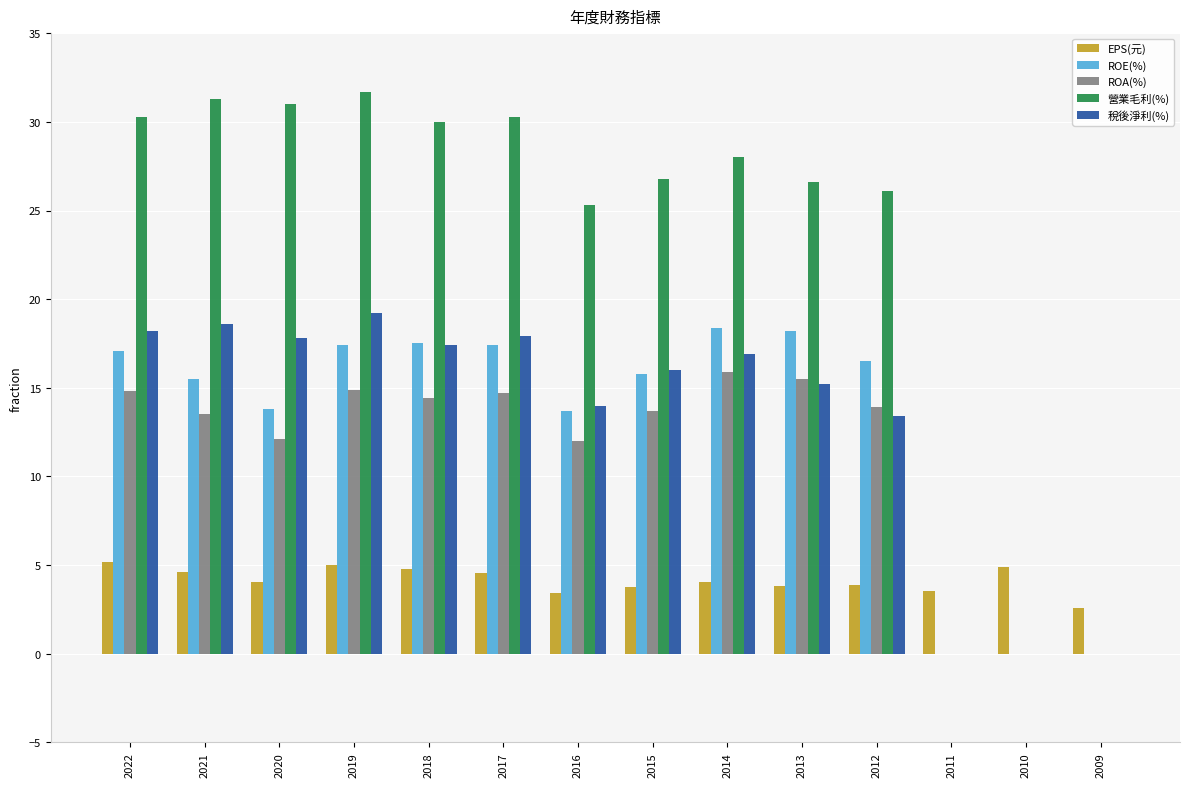

How many groups of bars are there?

14